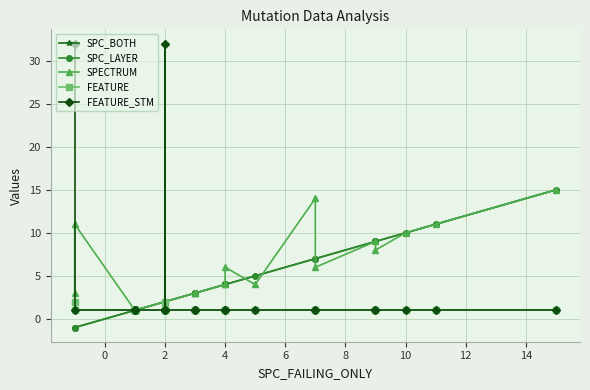

The value of SPECTRUM at 27 is 5. True or false?

False